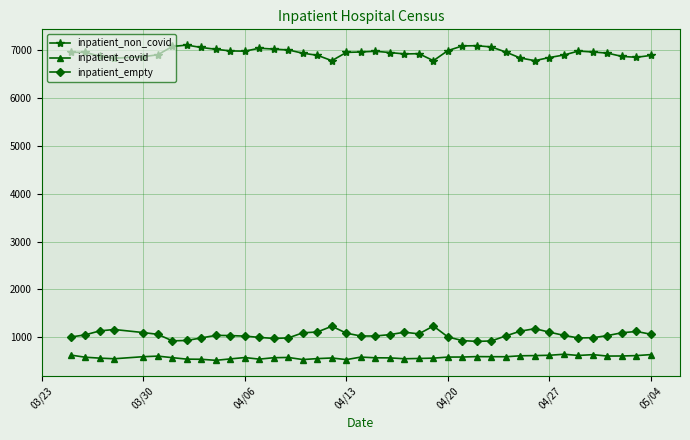

List the series in order of their peak value, lowest first.

inpatient_covid, inpatient_empty, inpatient_non_covid